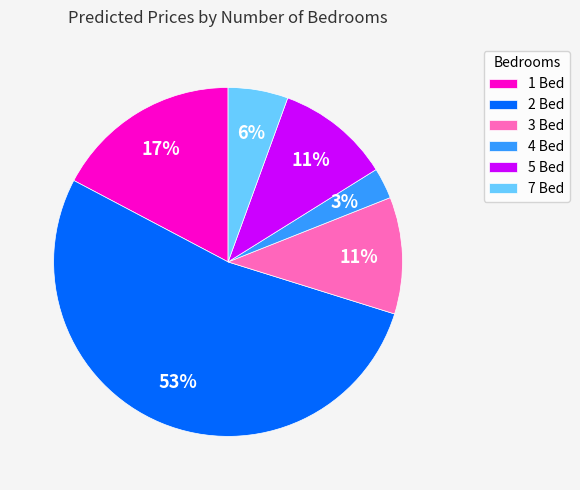

Is it true that 5 Bed is 11% of the pie?

True